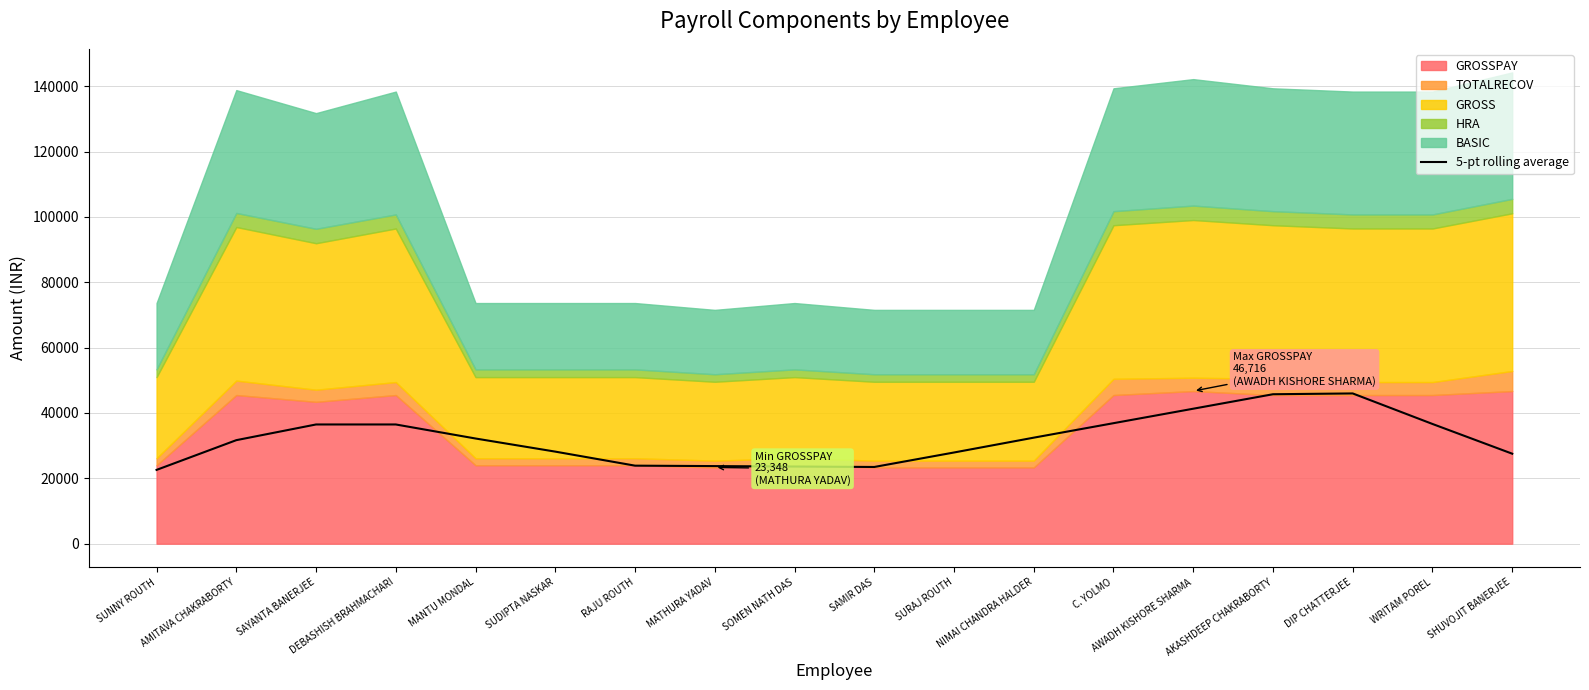

The value at SHUVOJIT BANERJEE is 14129.7. True or false?

False